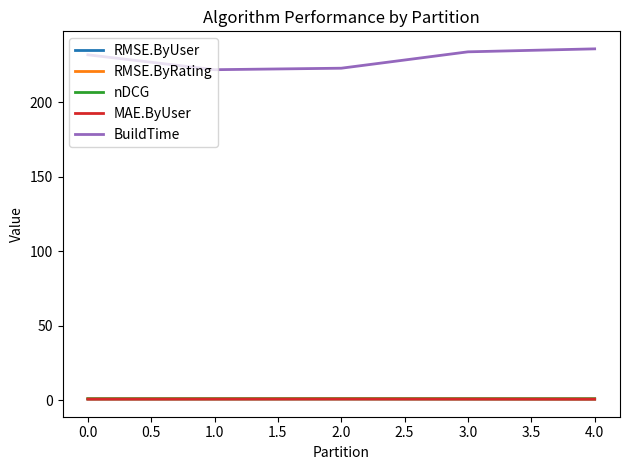

Which series has the widest spread of values?

BuildTime